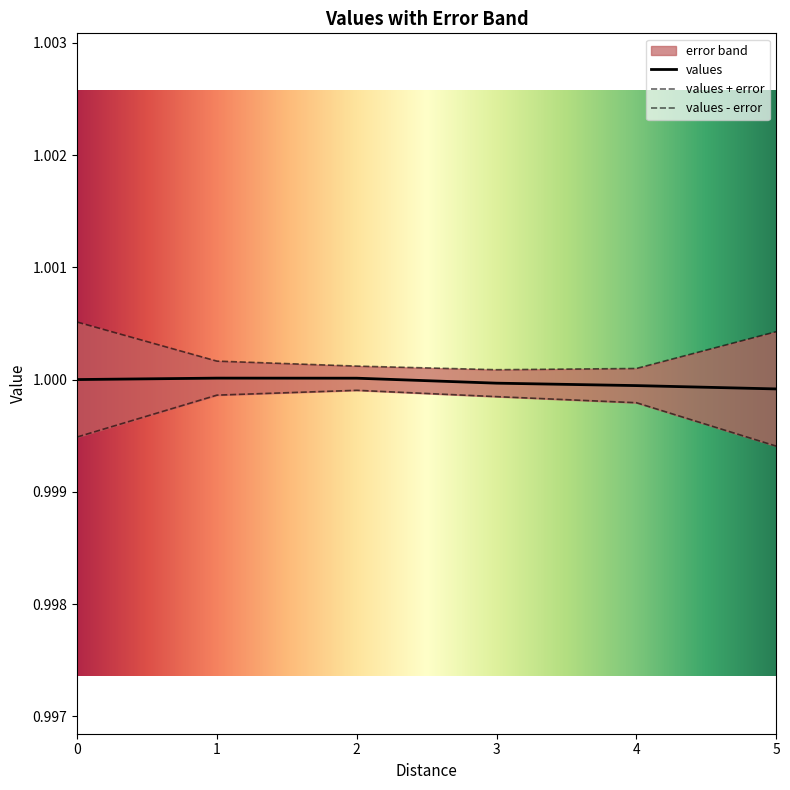

Is the value of values at 2.0 greater than the value of error at 4.0?

Yes